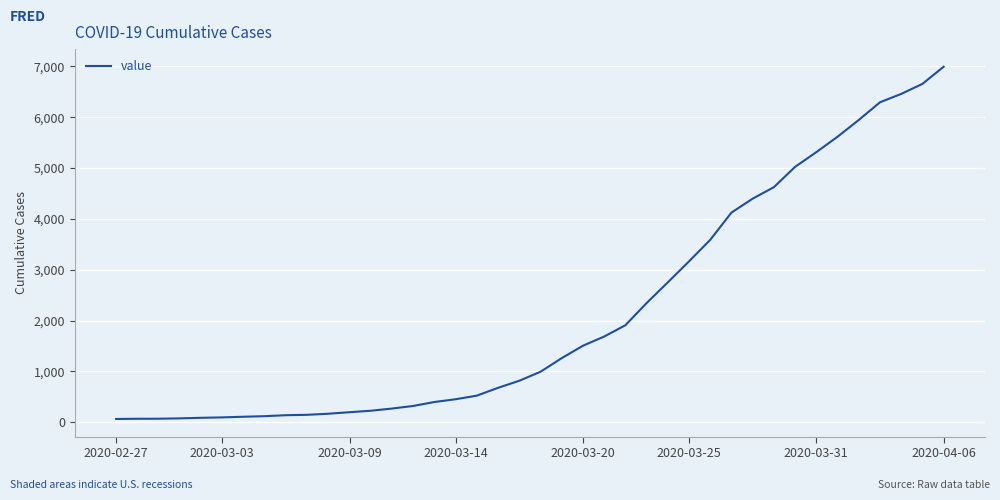

What is the difference between the maximum and minimum values?

6931